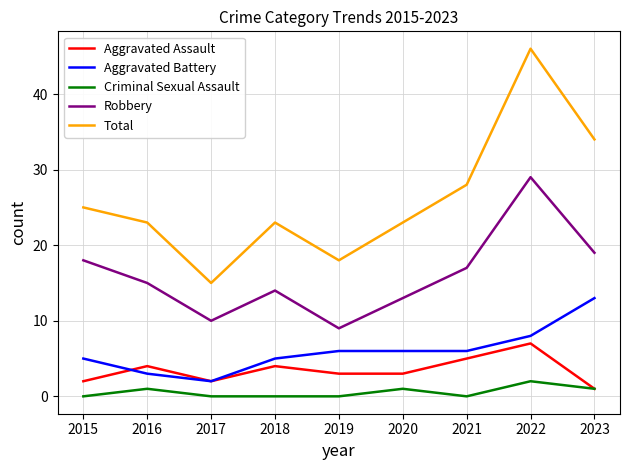

What is the approximate value of Total at 2022, to the nearest 10?

50